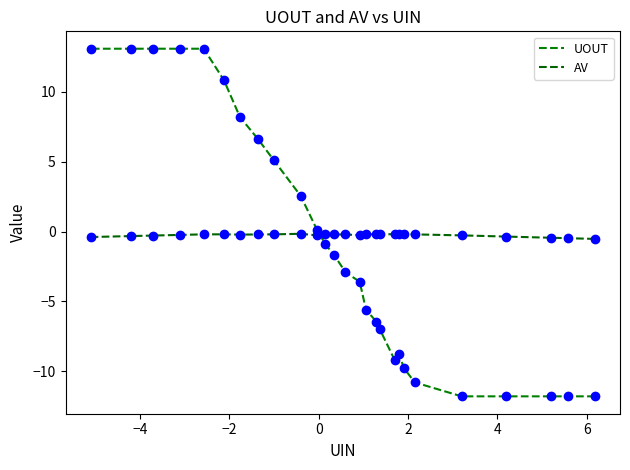

How many lines are shown in the chart?

2